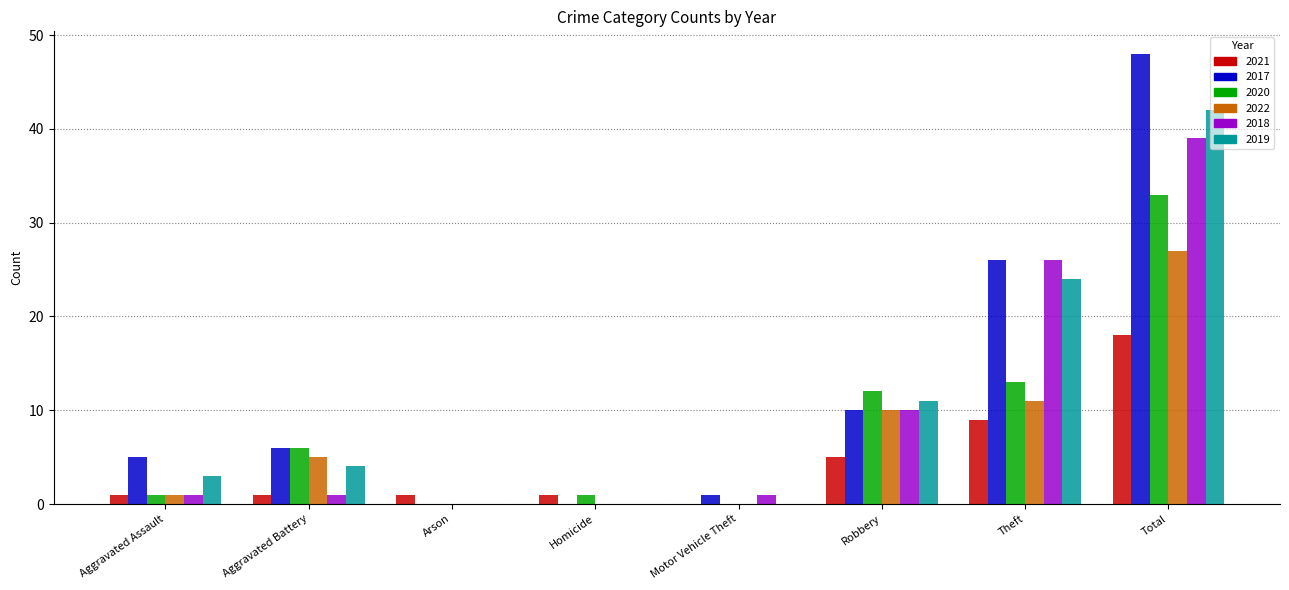

What is the sum of all 2020 values?

66